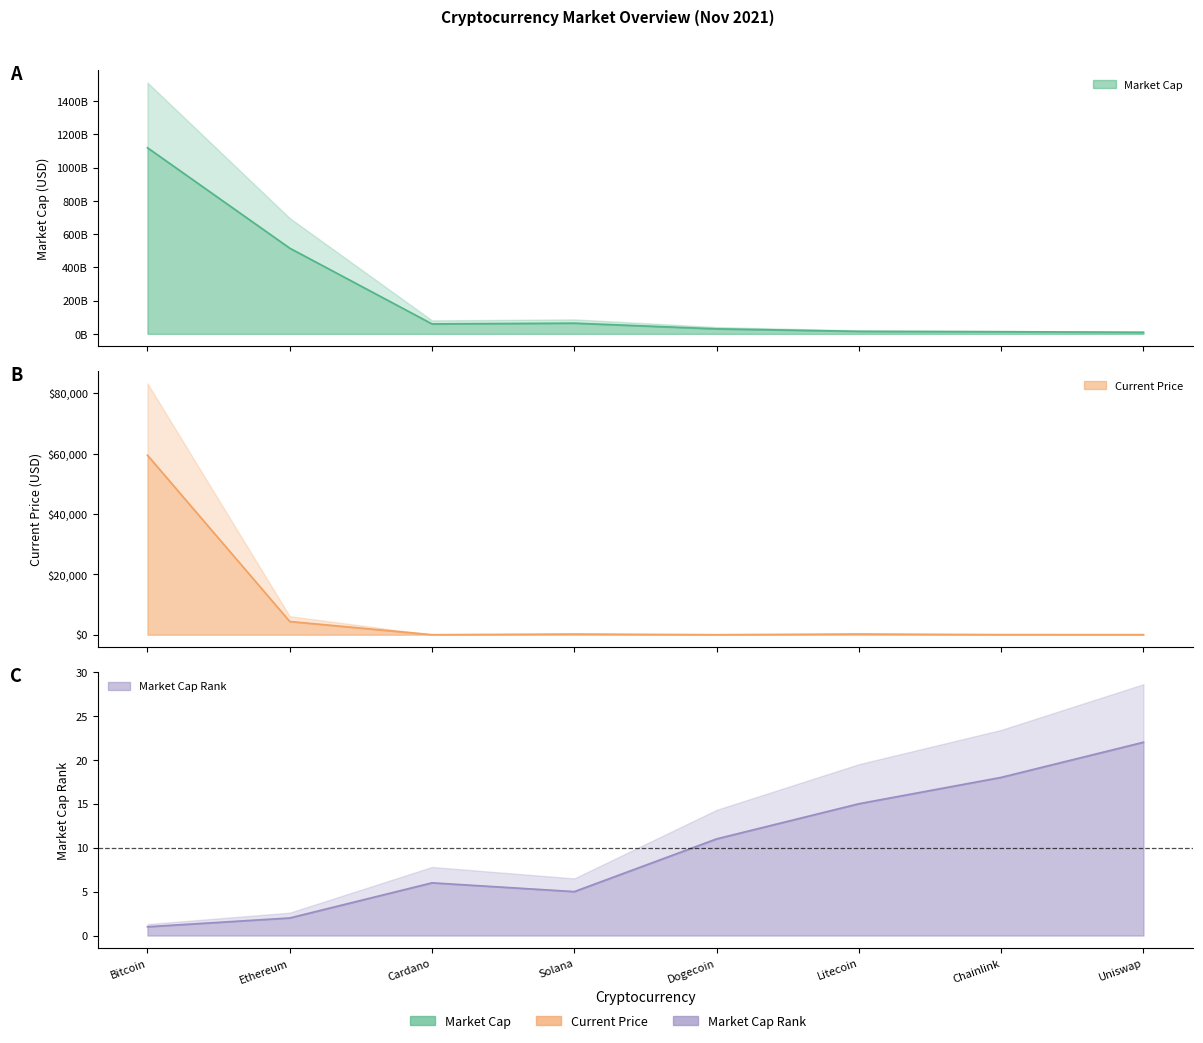

True or false: market_cap and market_cap_rank cross at least once.

False